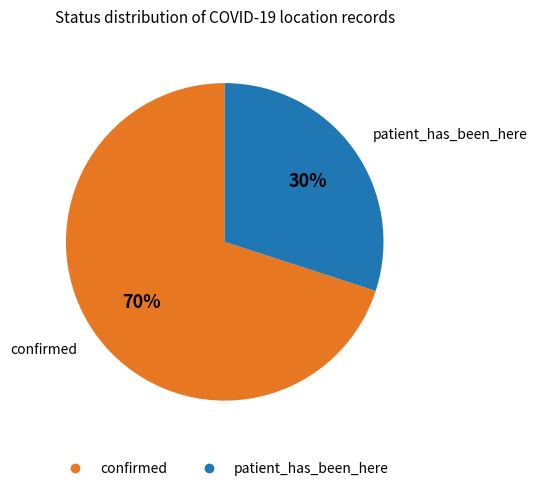

Does any single category account for the majority?

Yes